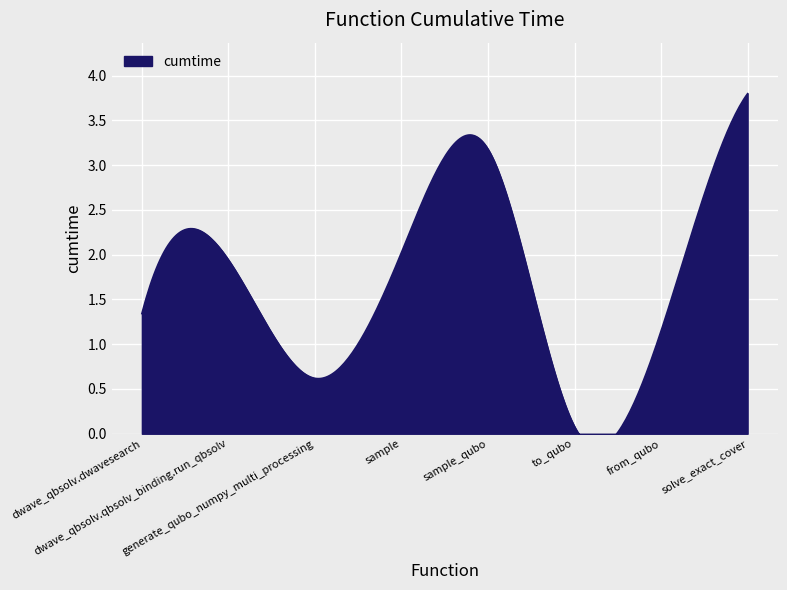

List the labels in order of value, smallest first.

to_qubo, generate_qubo_numpy_multi_processing, from_qubo, dwave_qbsolv.dwavesearch, dwave_qbsolv.qbsolv_binding.run_qbsolv, sample, sample_qubo, solve_exact_cover